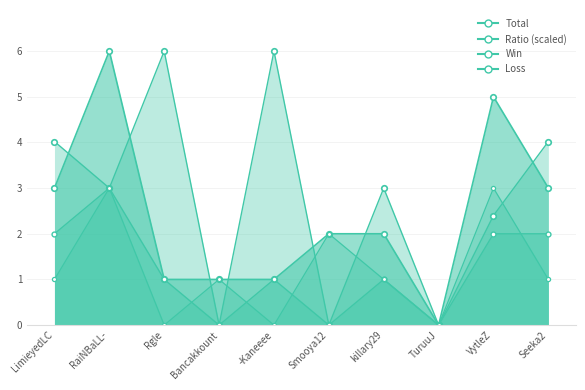

What is the difference between the second highest and minimum values in the Total series?

5.0